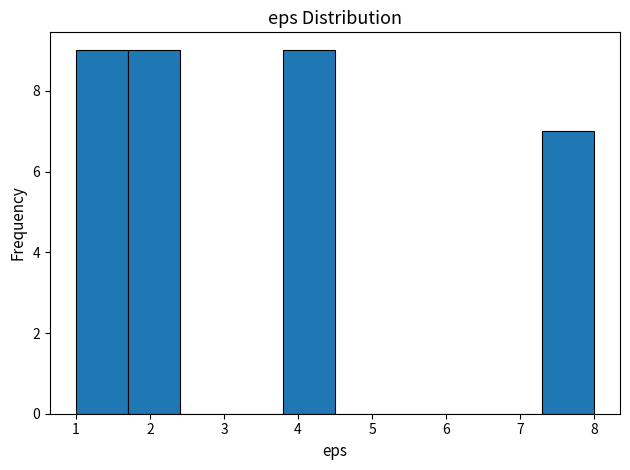

Reading left to right, list every bar in this chart as the range it spans on the x-axis followed by its height. The values are not printed on the chart, so give them approximately, as read against the axis.

1.0 to 1.7: 9
1.7 to 2.4: 9
2.4 to 3.1: 0
3.1 to 3.8: 0
3.8 to 4.5: 9
4.5 to 5.2: 0
5.2 to 5.9: 0
5.9 to 6.6: 0
6.6 to 7.3: 0
7.3 to 8.0: 7